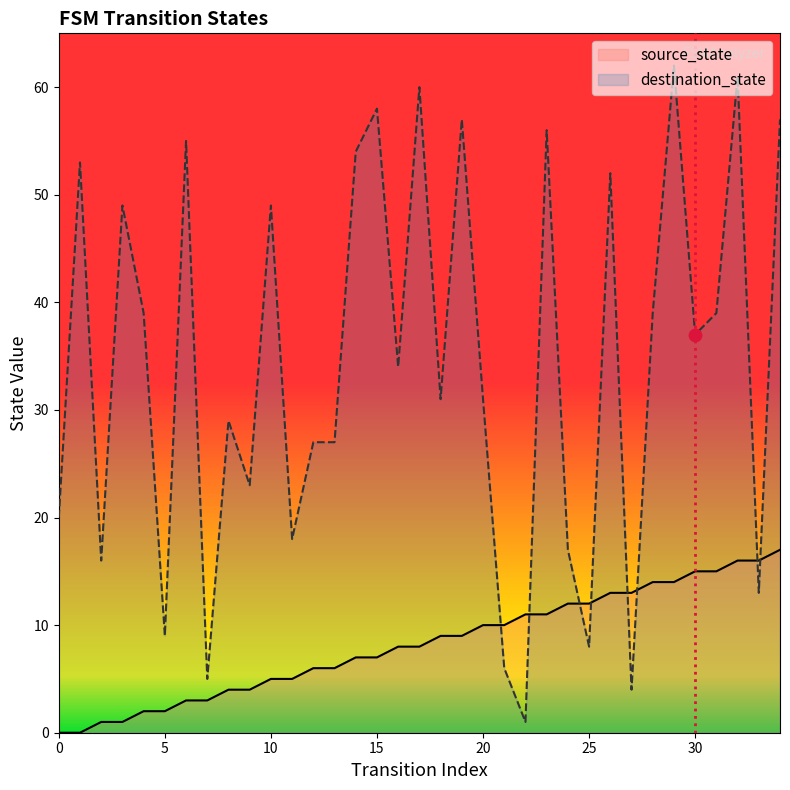

Is the value of source_state at 14 greater than the value of destination_state at 13?

No